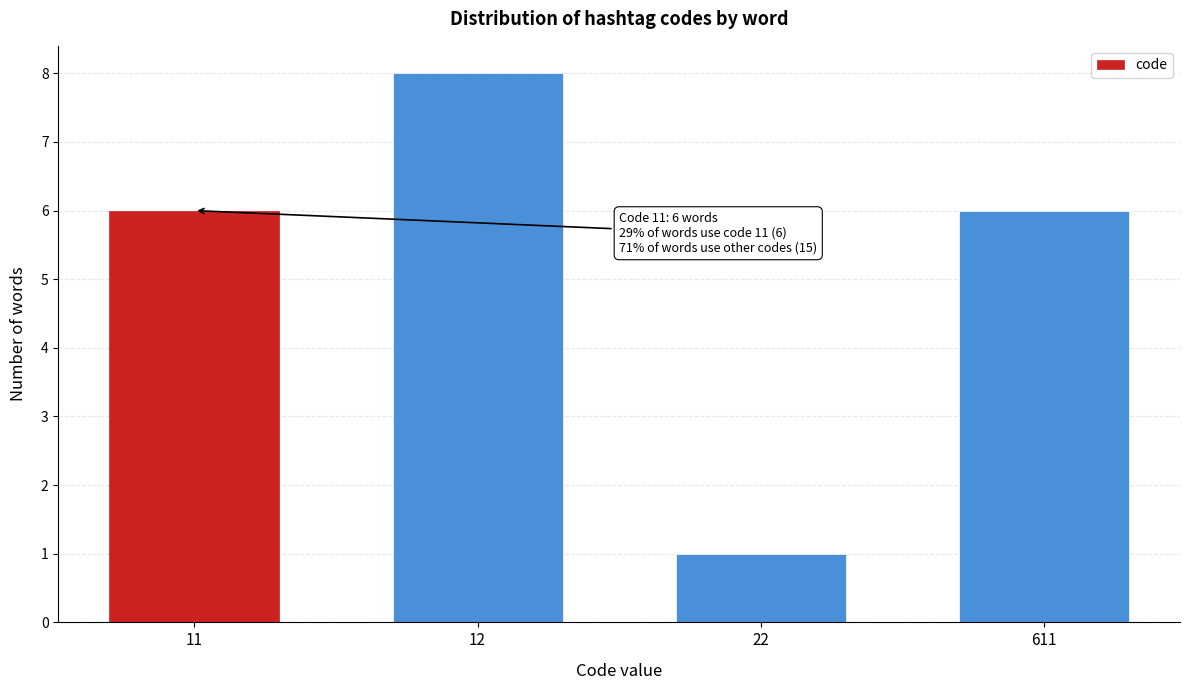

Reading left to right, extract all data points from this chart.

11=6	12=8	22=1	611=6